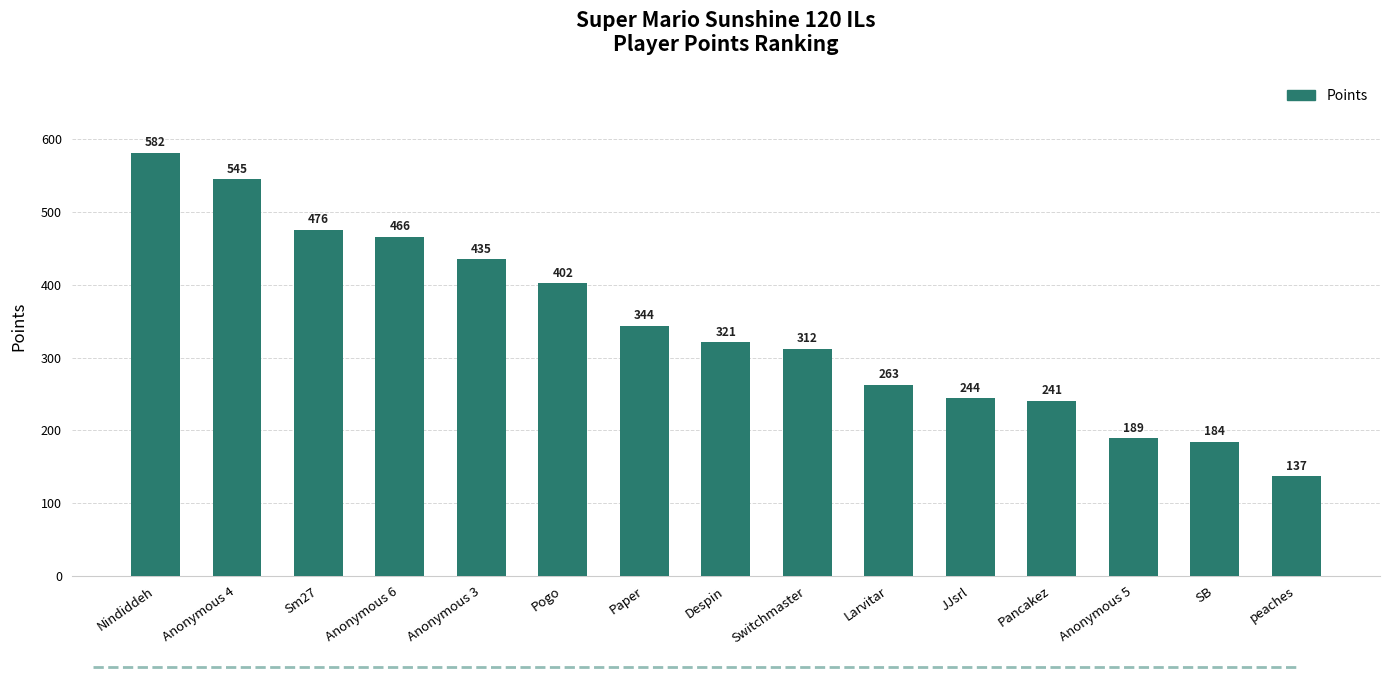

True or false: the data shows 230 at Pogo.

False